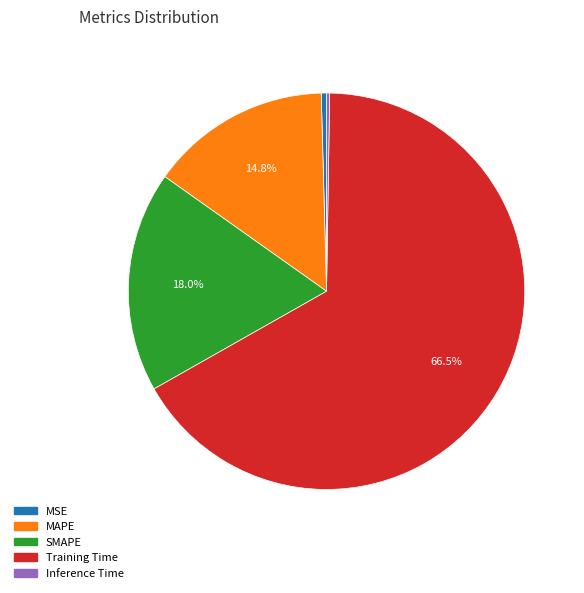

Between Training Time and MAPE, which is larger?

Training Time